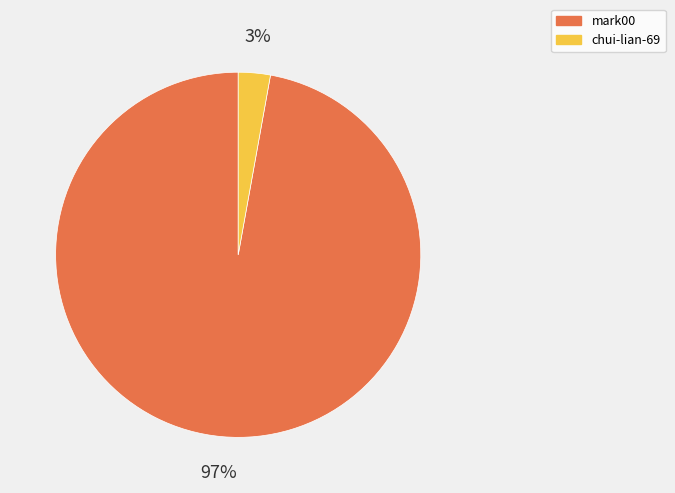

Which category accounts for the majority?

mark00